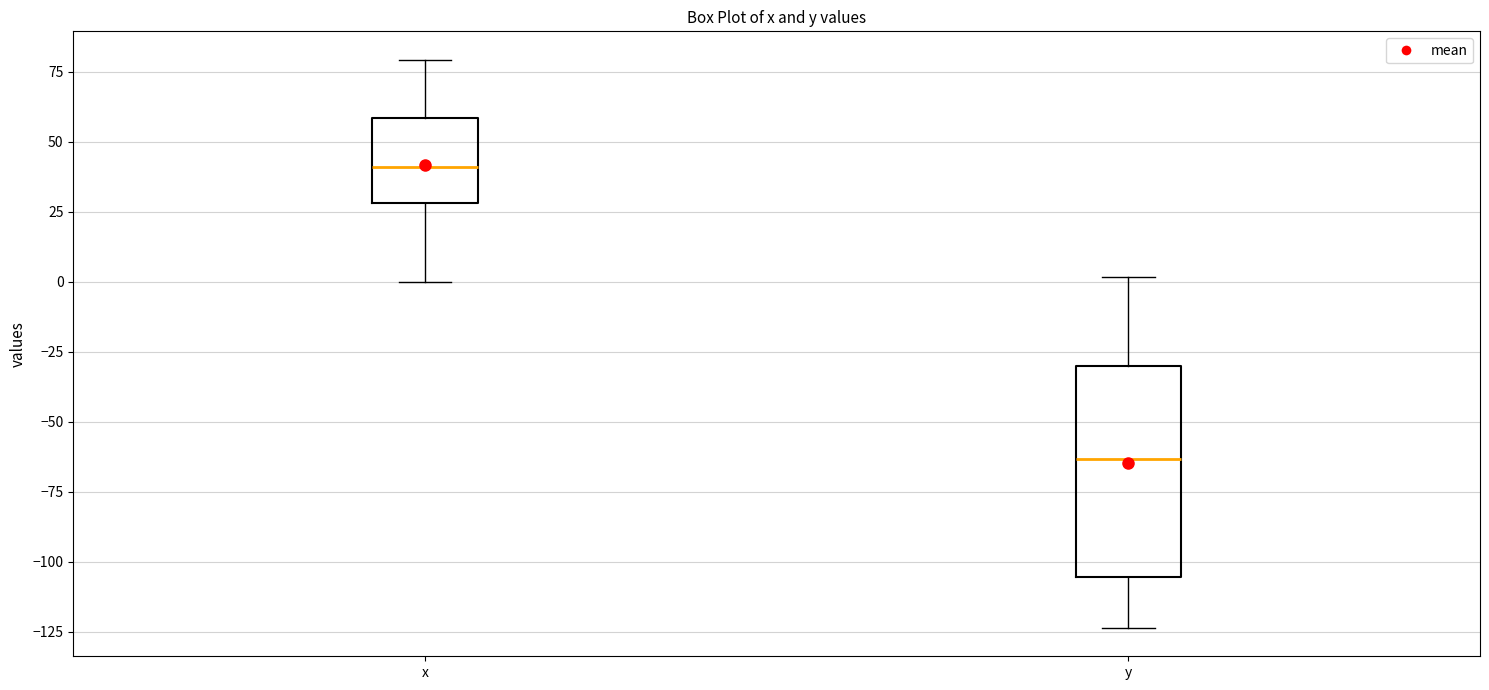

Which box's median line is the highest?

x